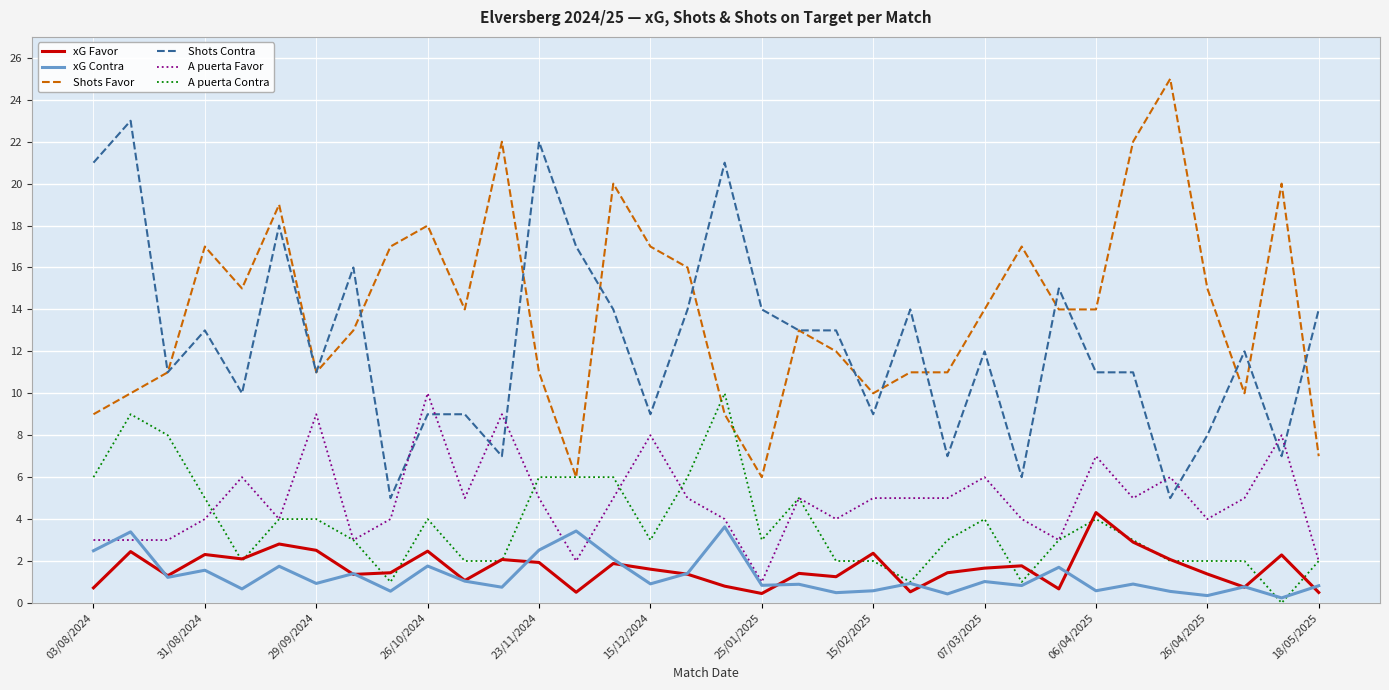

True or false: A puerta Favor and xG Favor intersect in this chart.

False